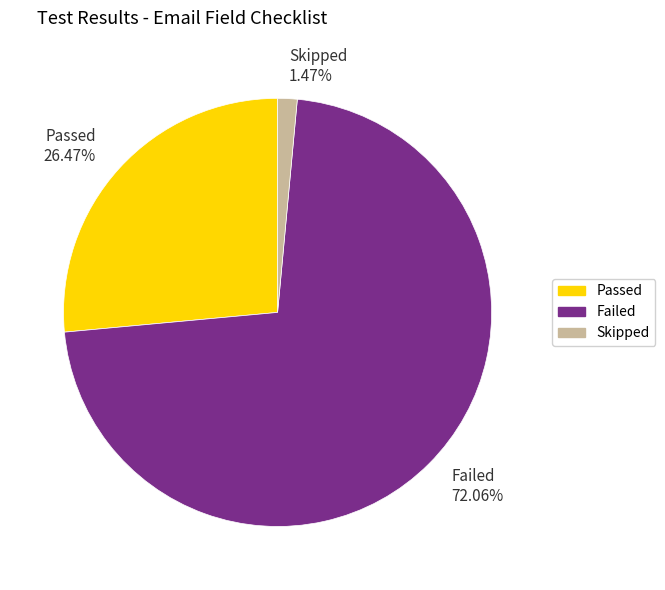

To the nearest percent, what is the combined percentage of Skipped and Passed?

28%